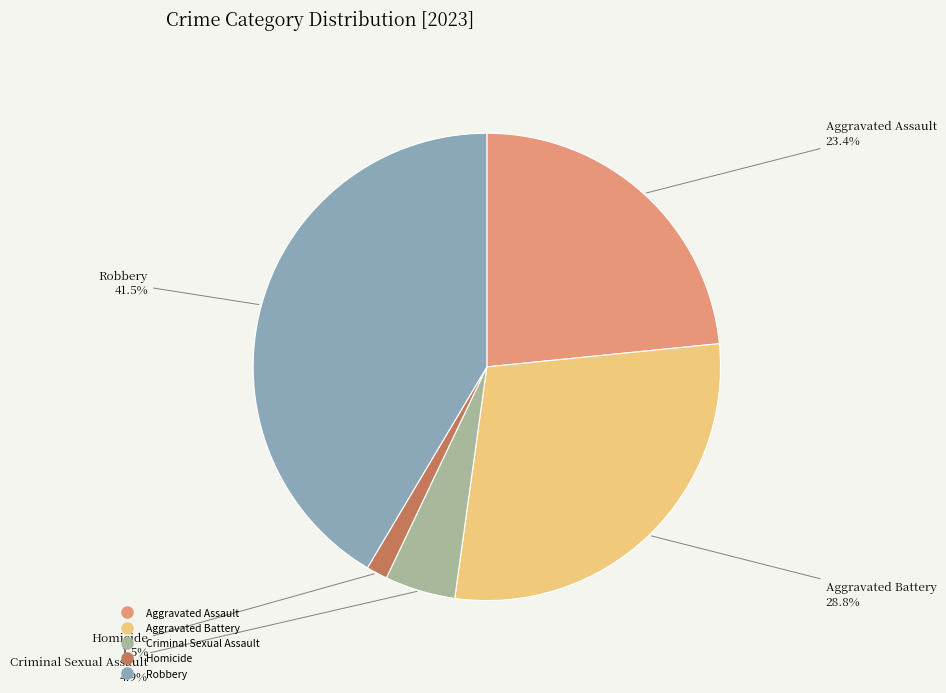

The Aggravated Assault slice represents 23% of the pie. True or false?

True